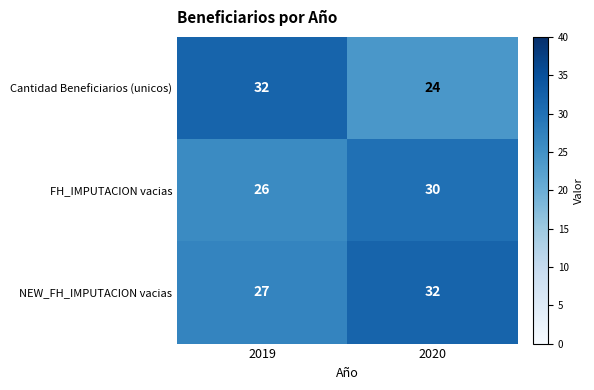

What is the minimum value for NEW_FH_IMPUTACION vacias?

27